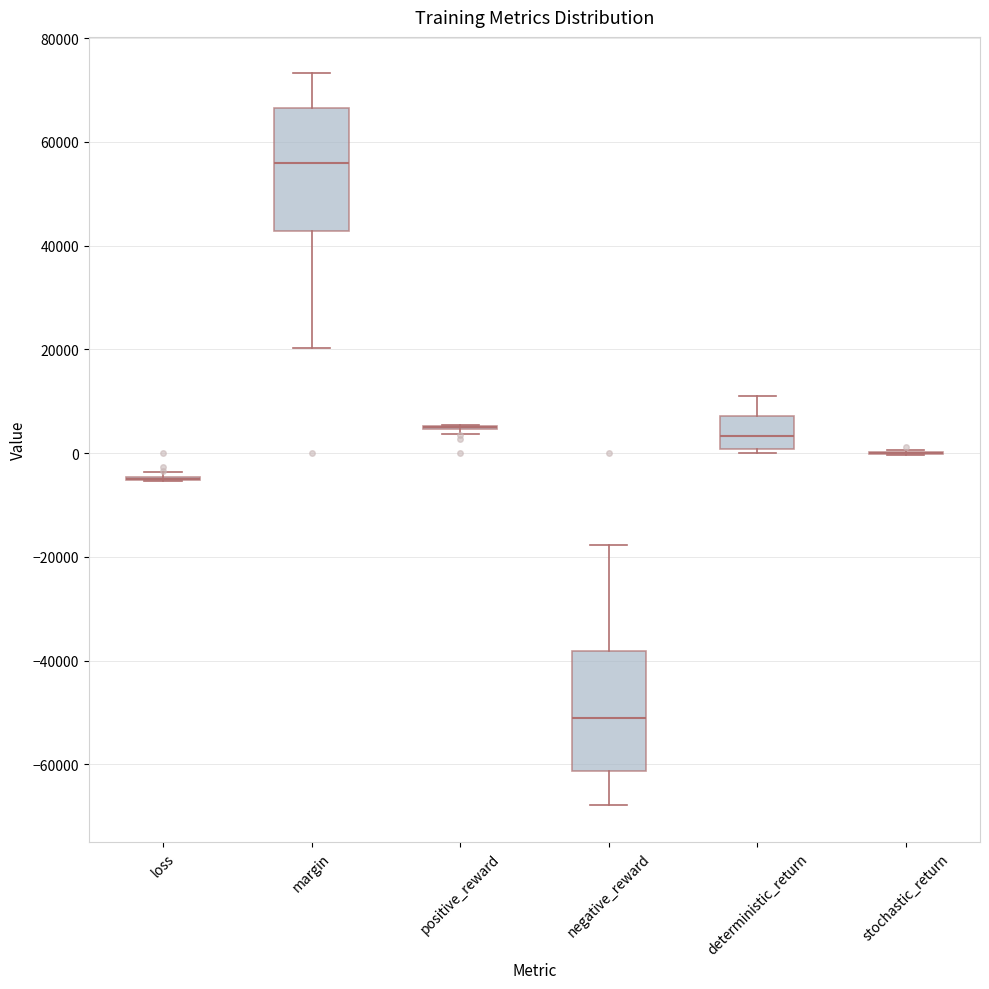

Reading left to right, read every box against the y-axis: the position of its median line, the range the box covers, and the ends of its whiskers. The values are not printed on the chart, so give them approximately, as read against the axis.

loss: box collapsed to a line at -6000, whiskers -6000 to -4000
margin: median 56000, box 42000 to 66000, whiskers 20000 to 74000
positive_reward: box collapsed to a line at 6000, whiskers 4000 to 6000
negative_reward: median -50000, box -62000 to -38000, whiskers -68000 to -18000
deterministic_return: median 4000, box 0 to 8000, whiskers 0 (just below the box's lower edge) to 12000
stochastic_return: box collapsed to a line at 0, whiskers 0 to 0